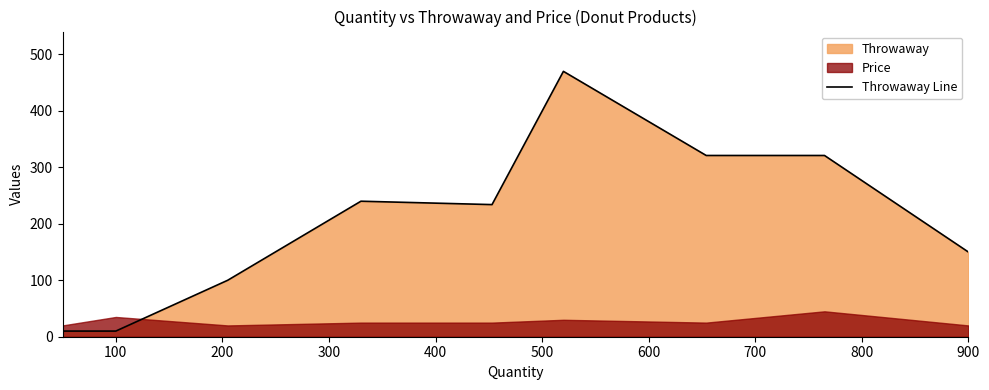

Is it true that Throwaway Line equals 10 at 100?

True